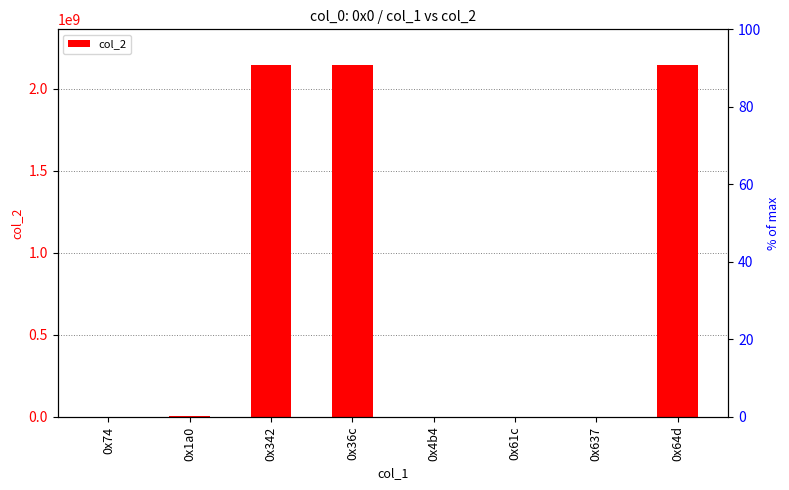

Reading left to right, what are all the values shown in this chart?

13881	3618102	2147483647	2147483647	14385	14385	12598	2147483647